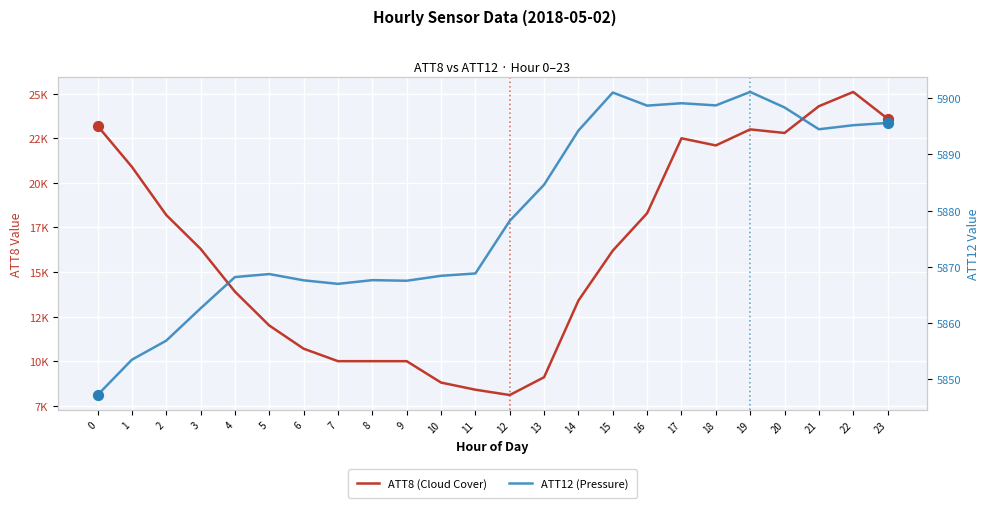

Which series has the largest total across all categories?

ATT8 (Cloud Cover)